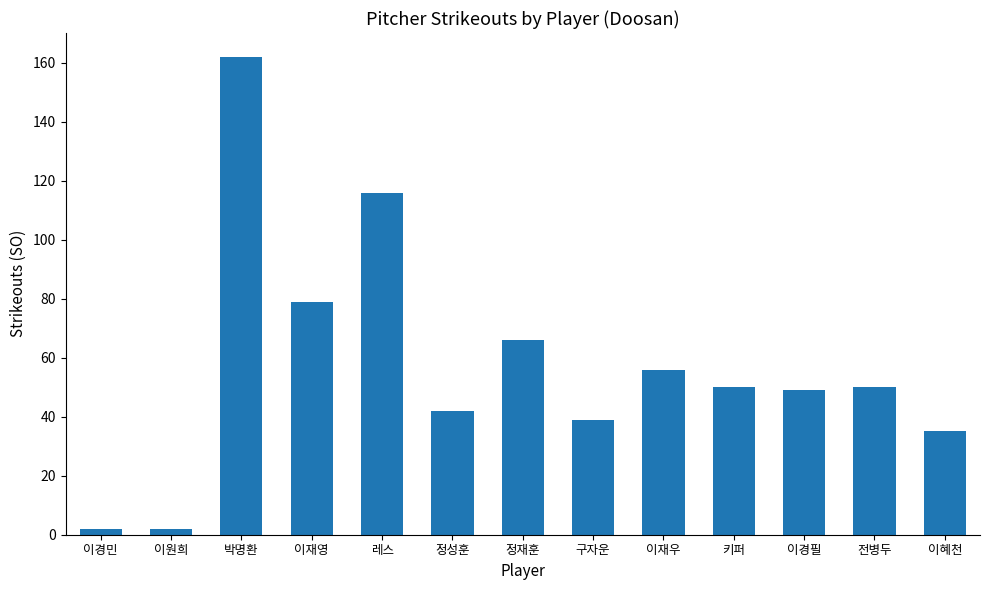

What is the change in value from 정재훈 to 이재우?

-10